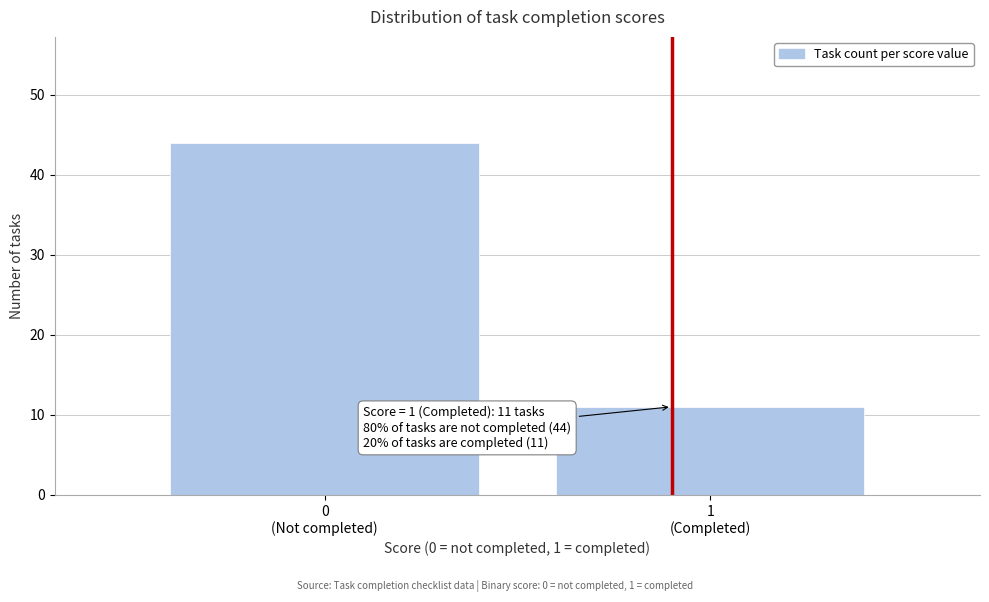

Reading left to right, list all the values displayed in this chart.

44	11